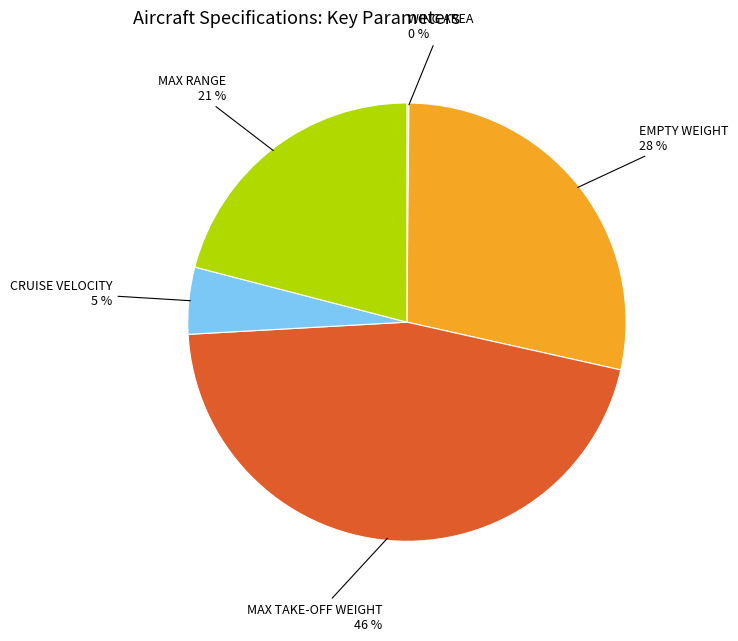

True or false: EMPTY WEIGHT accounts for 36% of the total.

False